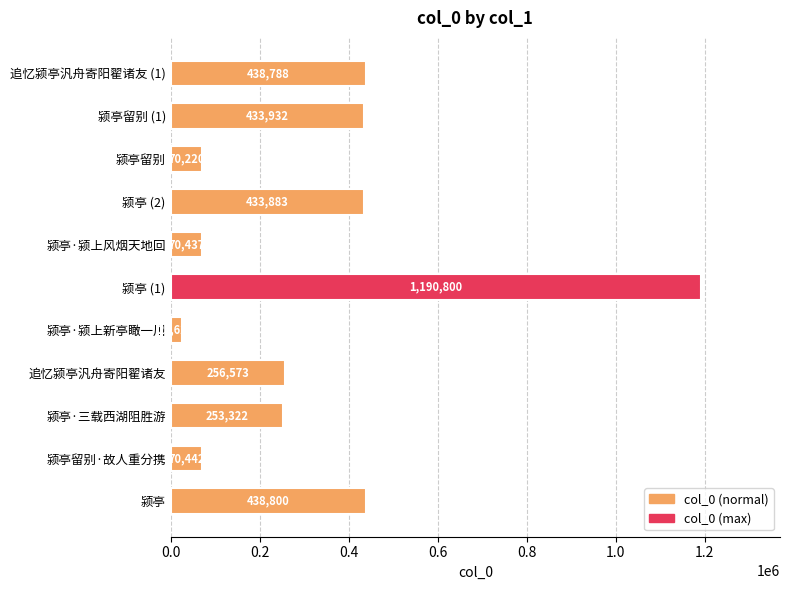

How many values are below 256573?

5